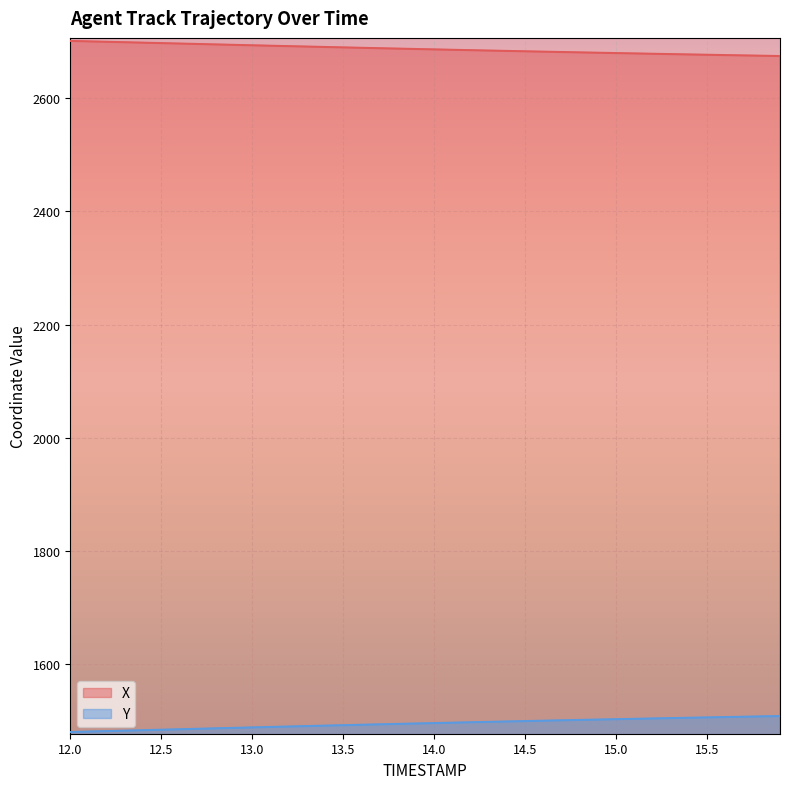

What is the minimum value for X?

2674.8